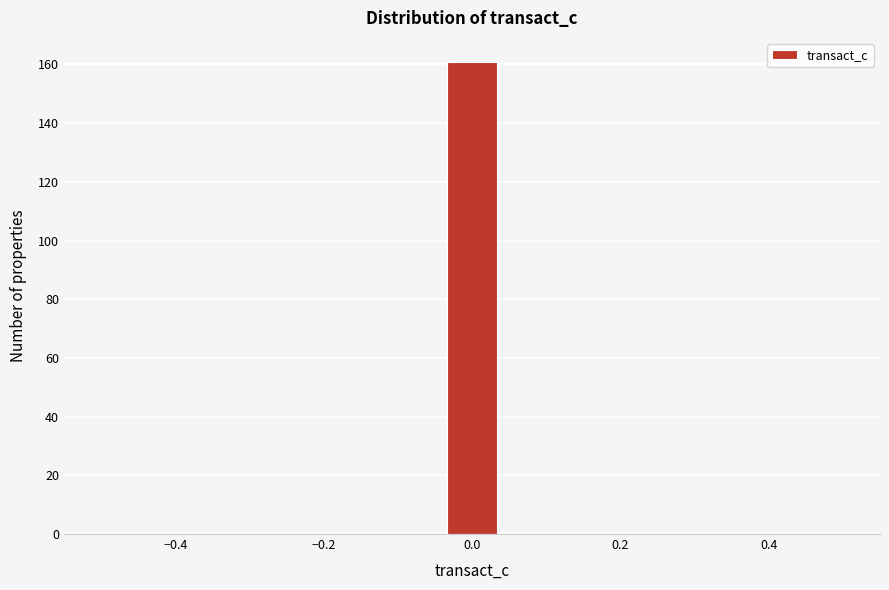

Read against the x-axis, roughly where is the centre of the tallest bar?

0.00